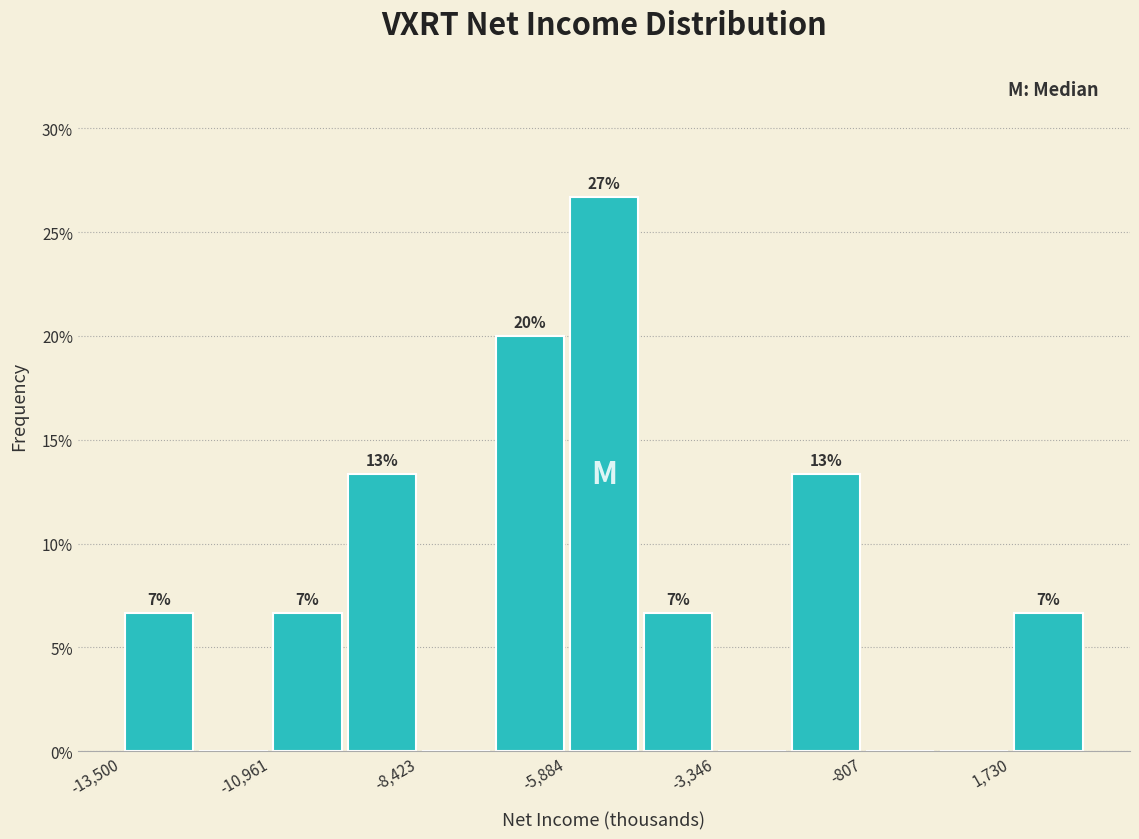

Around what value on the x-axis is the tallest bar? Give the approximate position of its centre, as read against the axis.

-5000